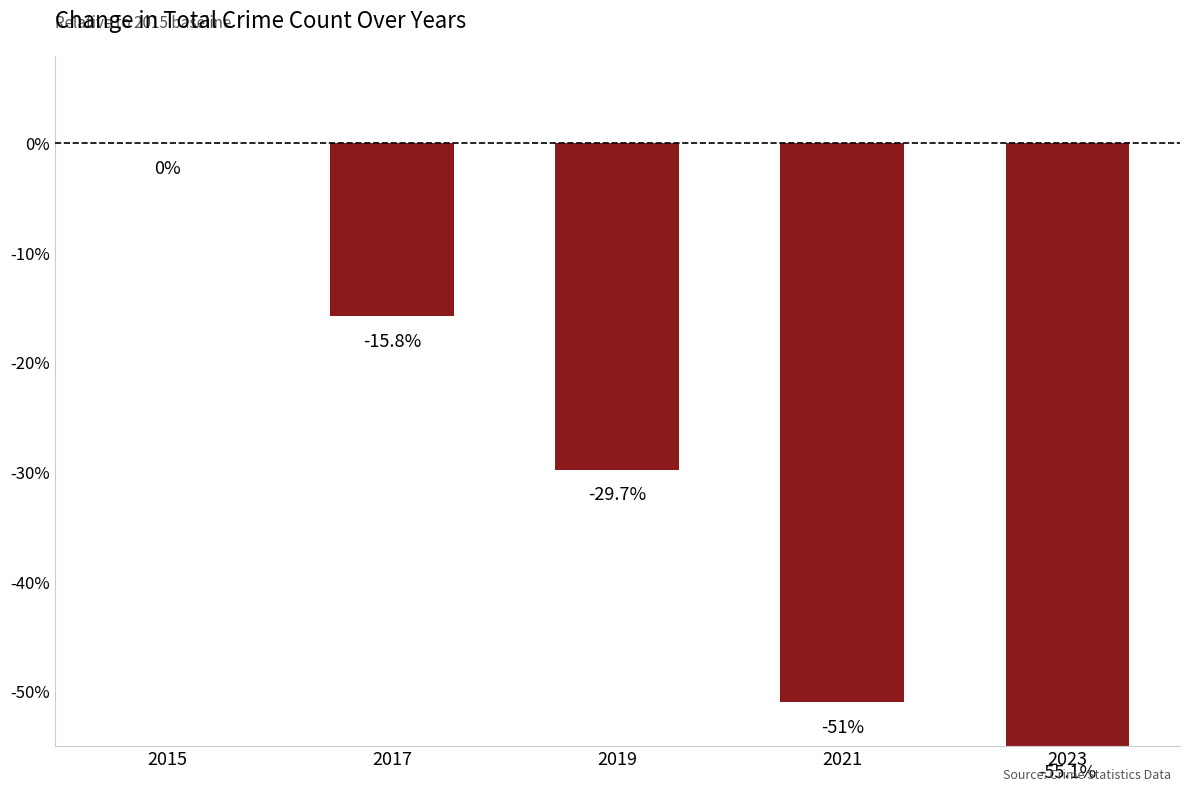

Reading right to left, what are all the values shown in this chart?

2023=-55.1	2021=-51.0	2019=-29.7	2017=-15.8	2015=0.0